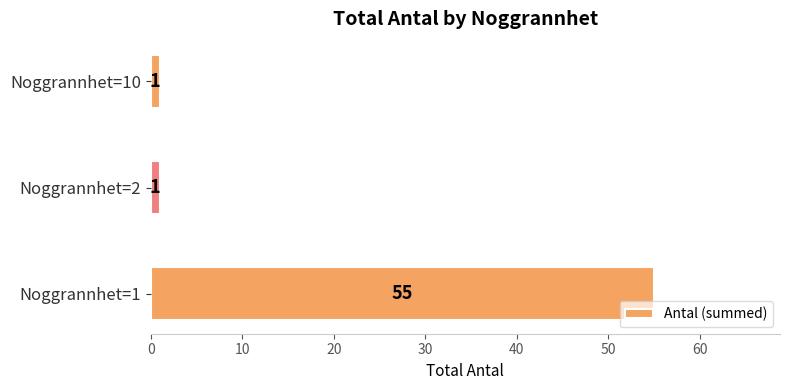

Reading top to bottom, list all the values displayed in this chart.

1	1	55